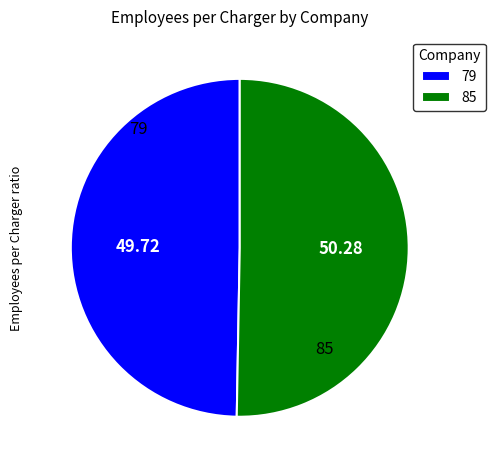

Which has a higher value, 79 or 85?

85